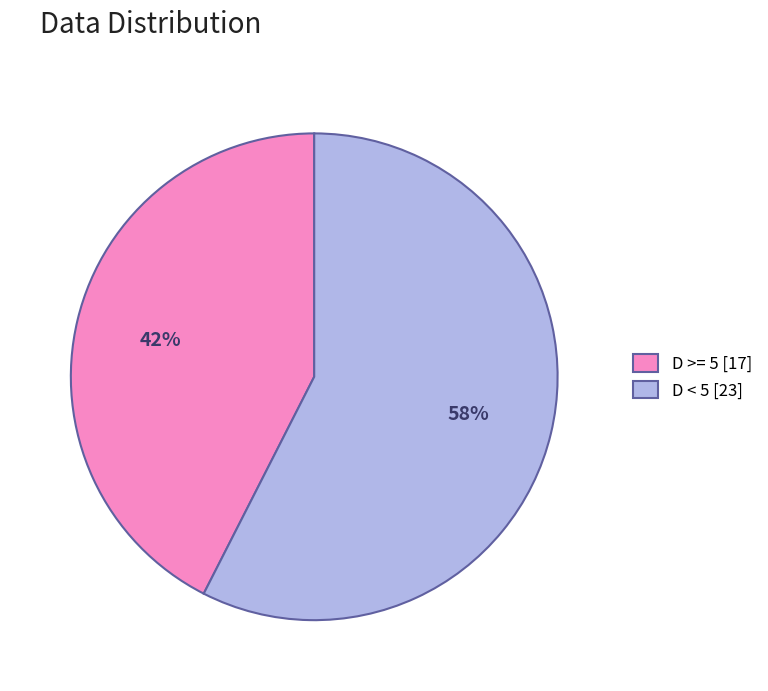

Rank the categories by value from highest to lowest.

D < 5 [23], D >= 5 [17]